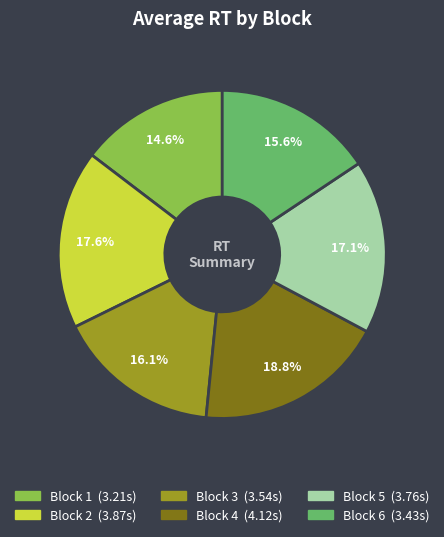

To the nearest percent, what is the difference between the Block 4 and Block 1 slice percentages?

4%